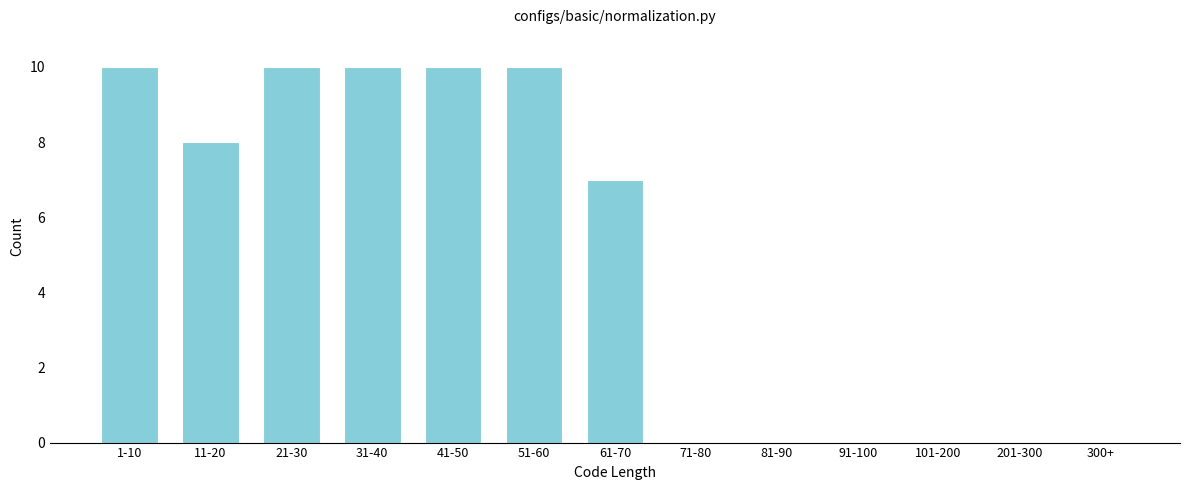

Reading left to right, transcribe all the data shown in this chart.

1-10=10	11-20=8	21-30=10	31-40=10	41-50=10	51-60=10	61-70=7	71-80=0	81-90=0	91-100=0	101-200=0	201-300=0	300+=0